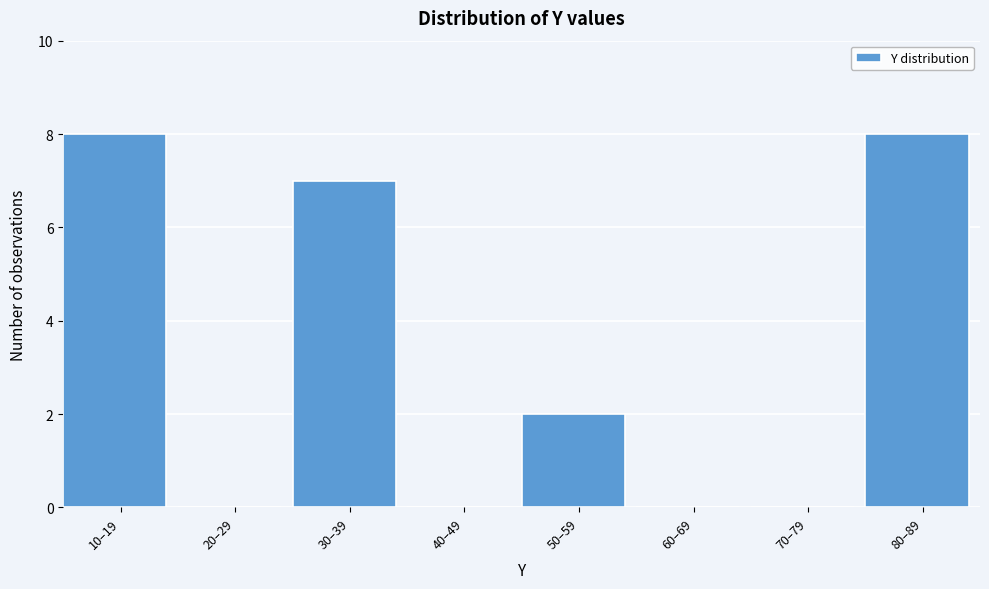

Reading left to right, what are all the values shown in this chart?

10–19=8	20–29=0	30–39=7	40–49=0	50–59=2	60–69=0	70–79=0	80–89=8